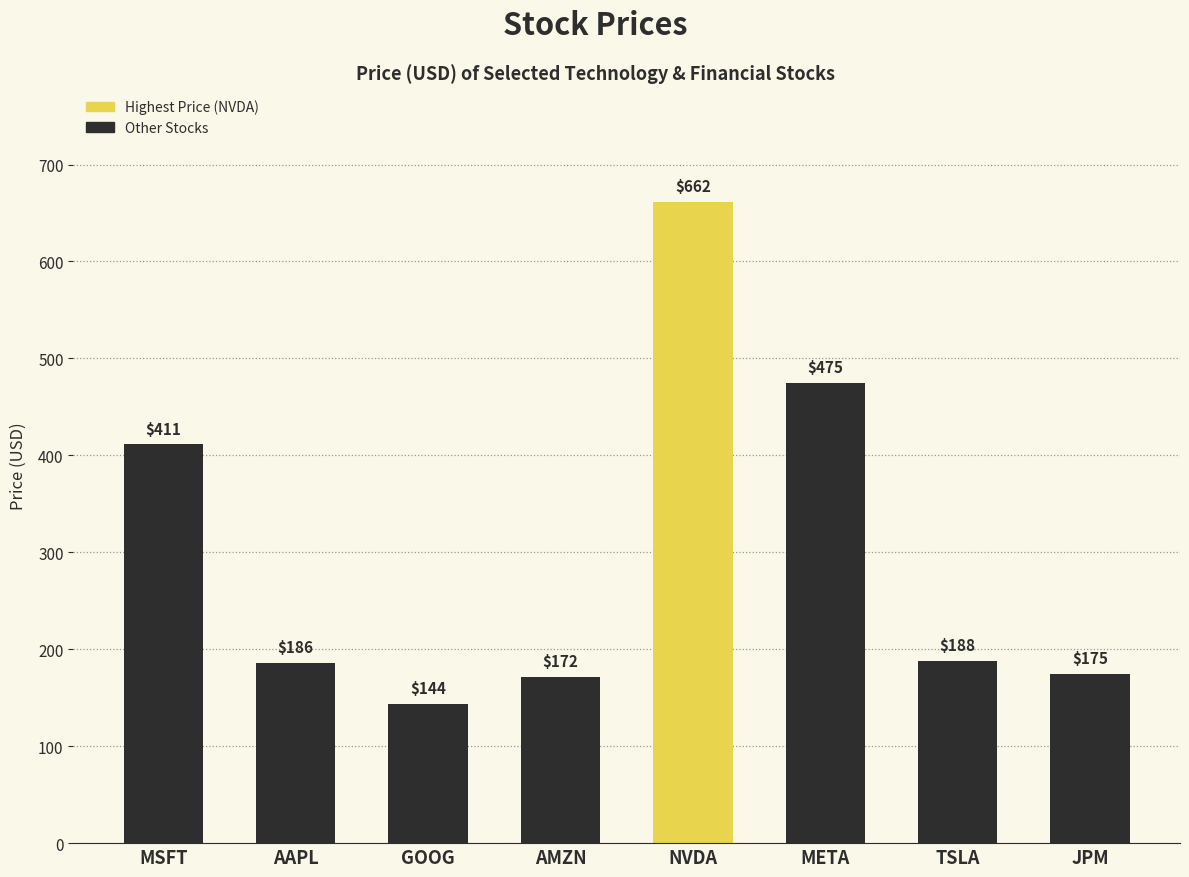

What is the label of the 4th bar from the left?

AMZN